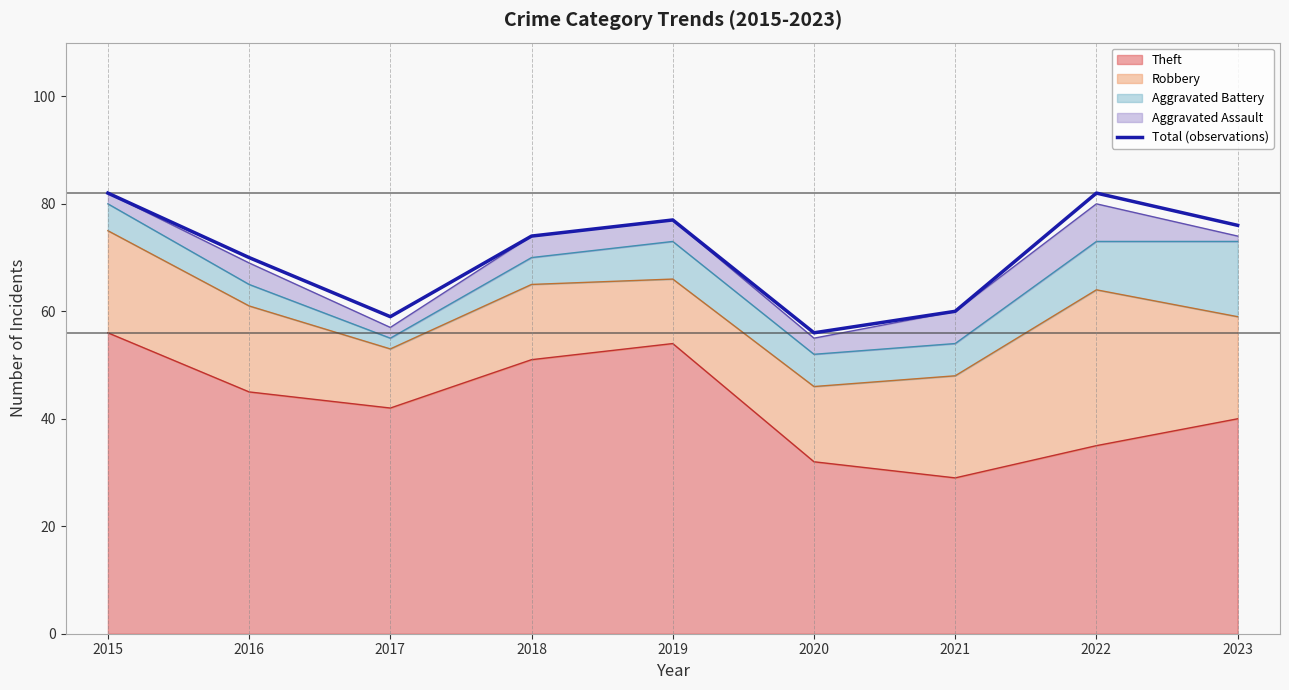

How many values exceed 74?

4